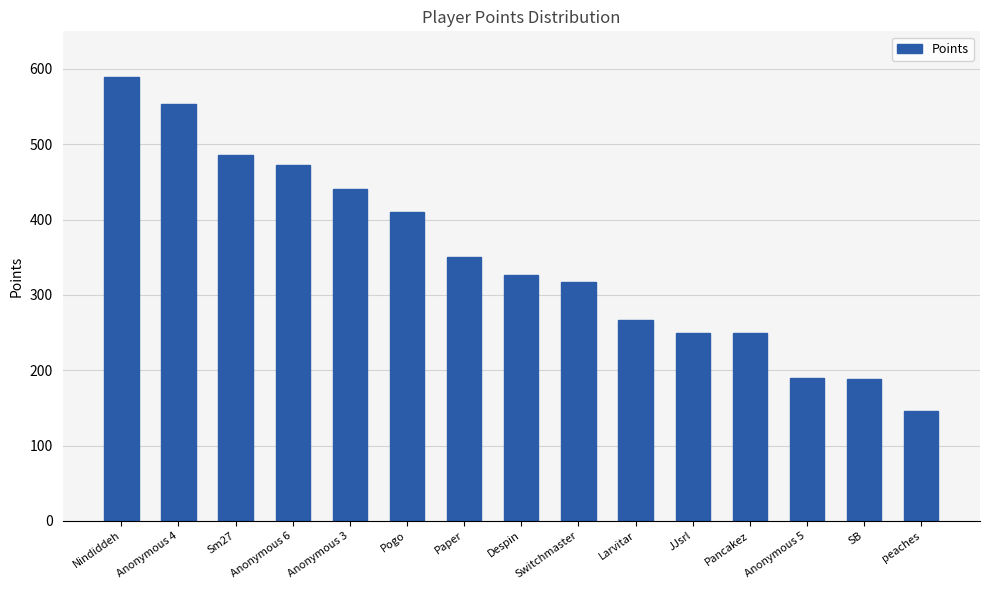

How many values are below 327?

7